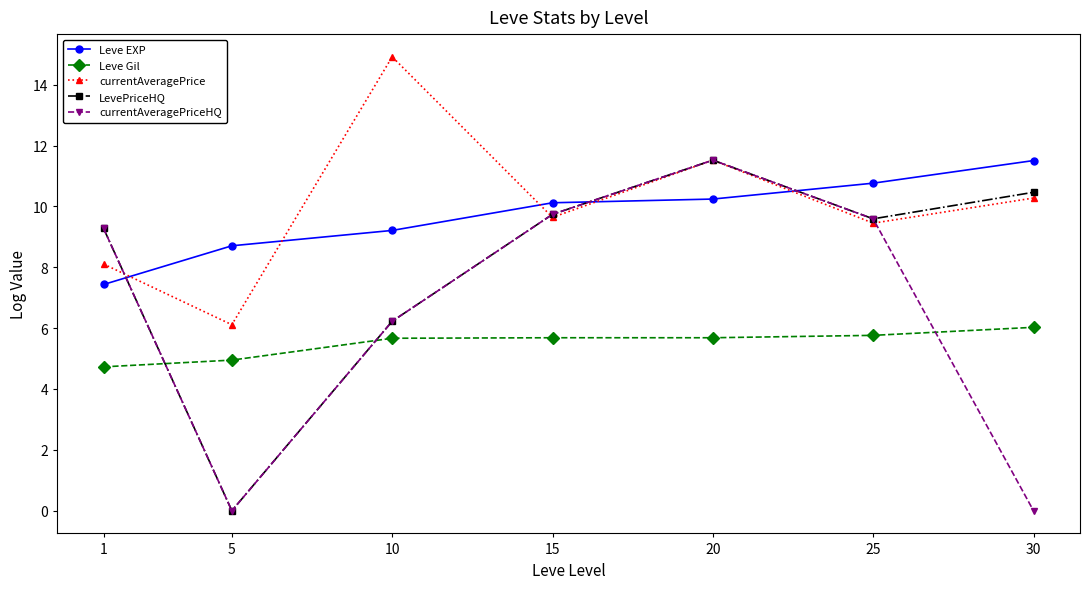

True or false: LevePriceHQ has a value of 0.0 at 5.

True